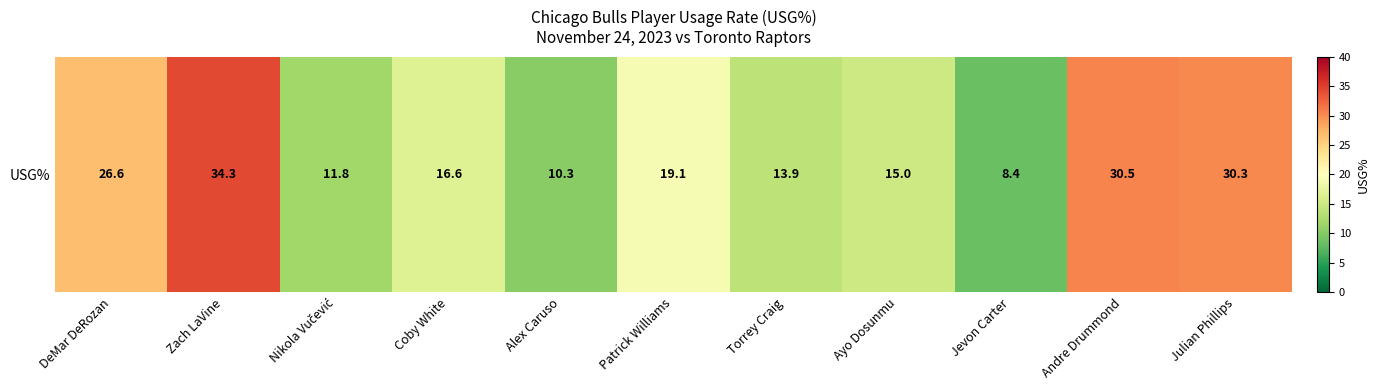

What is the average value?

19.7